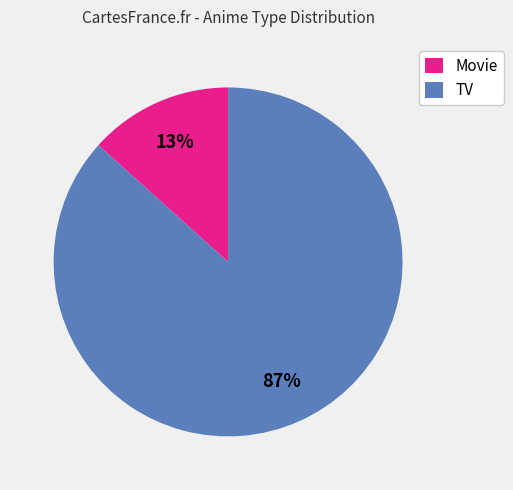

To the nearest percent, what is the average slice percentage?

50%